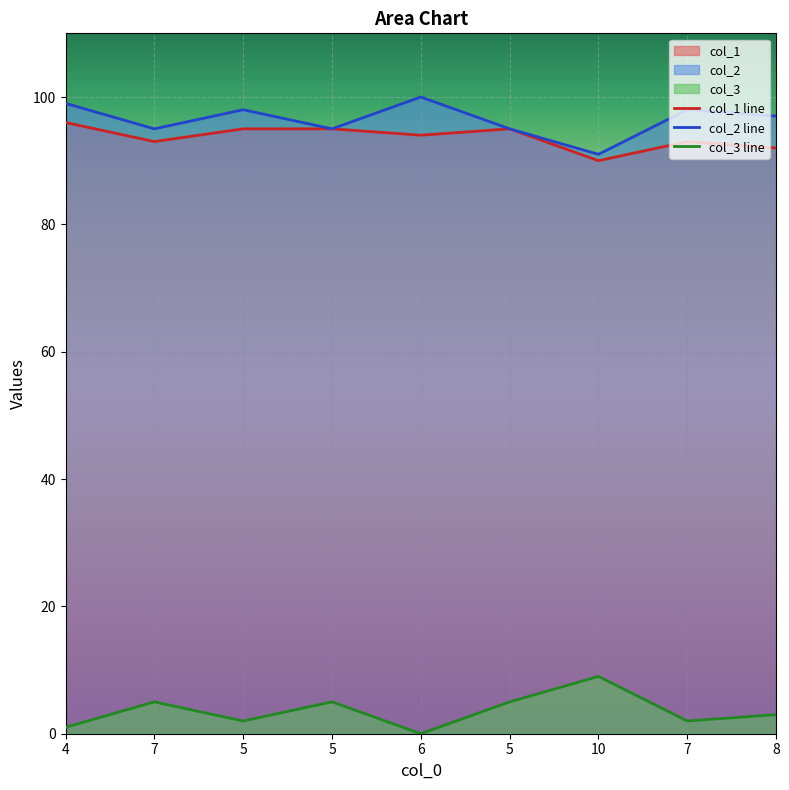

The value of col_3 line at 7 is 7. True or false?

False